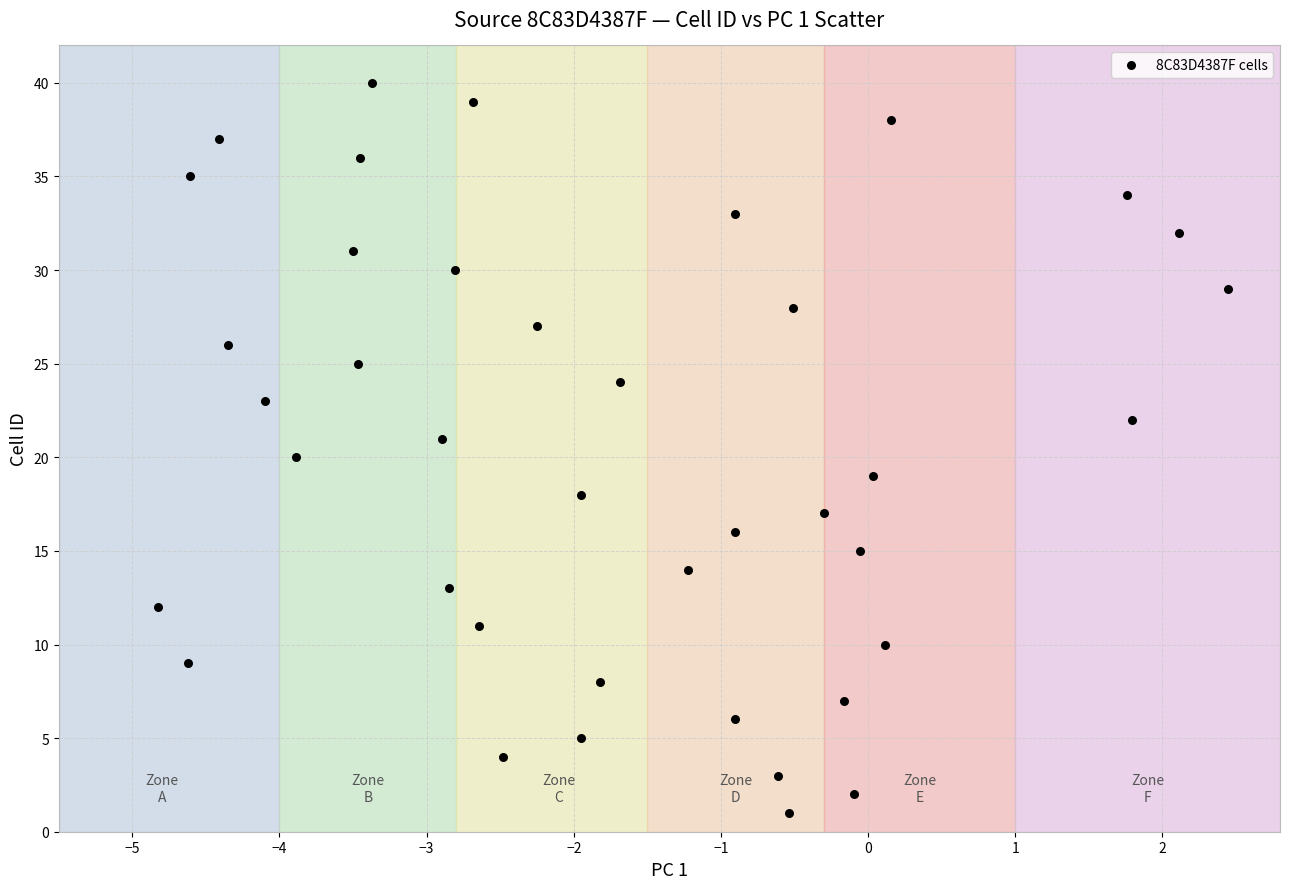

What is the range of Y values (max minus min)?

39